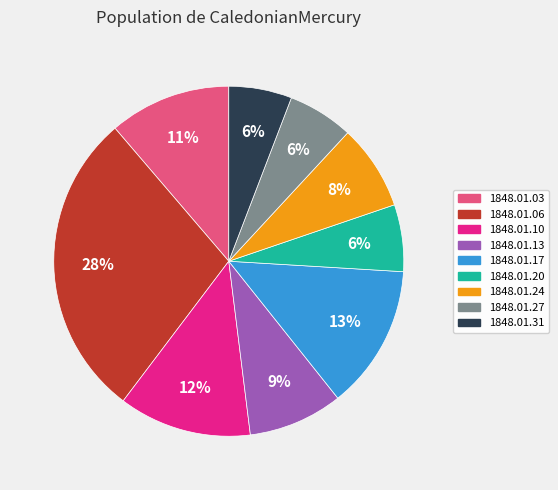

To the nearest percent, what is the average slice percentage?

11%